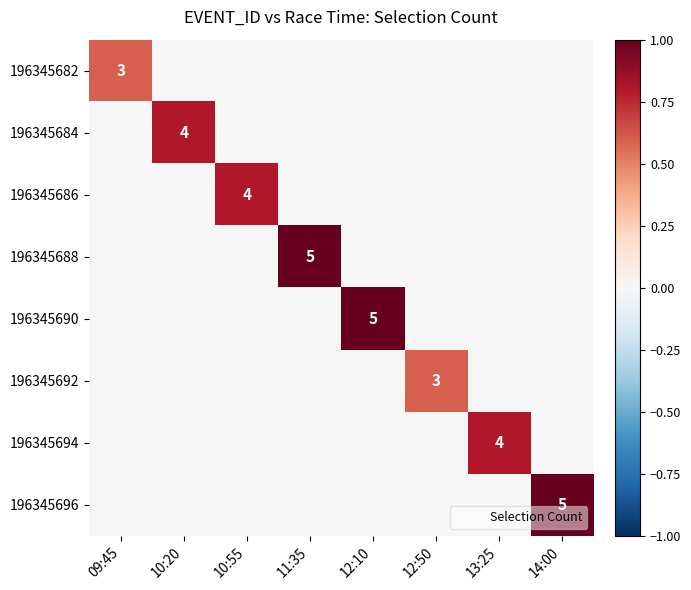

The 196345682 series shows 0.0 at 13:25. True or false?

True